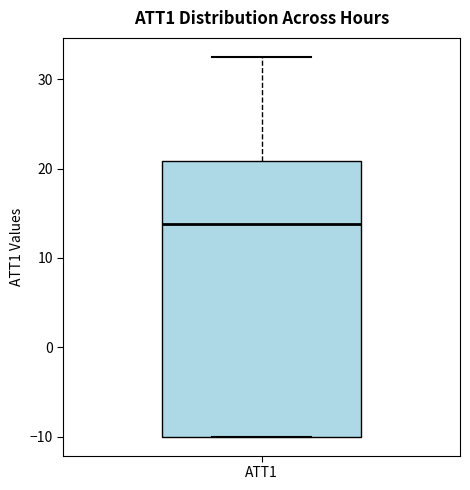

Read this box plot against the y-axis: the position of the median line, the range covered by the box, and the ends of both whiskers. The values are not printed on the chart, so give them approximately, as read against the axis.

median 14, box -10 to 21, whiskers -10 to 33